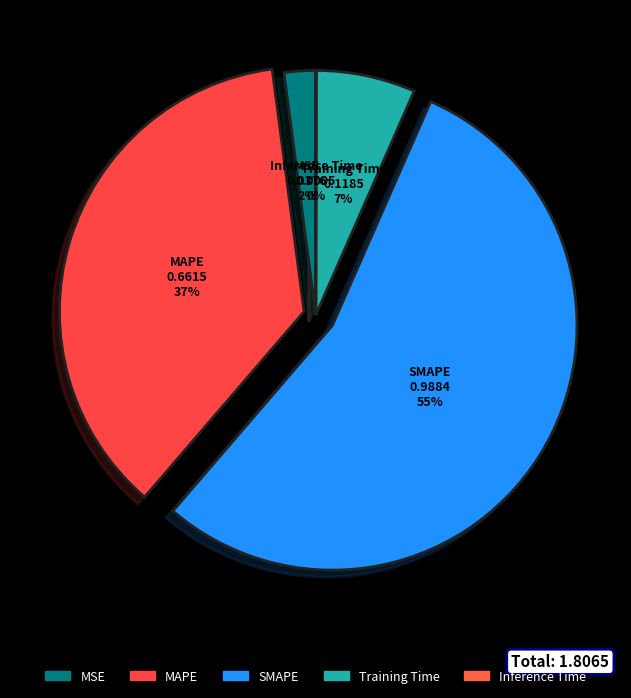

Which slice is the largest?

SMAPE